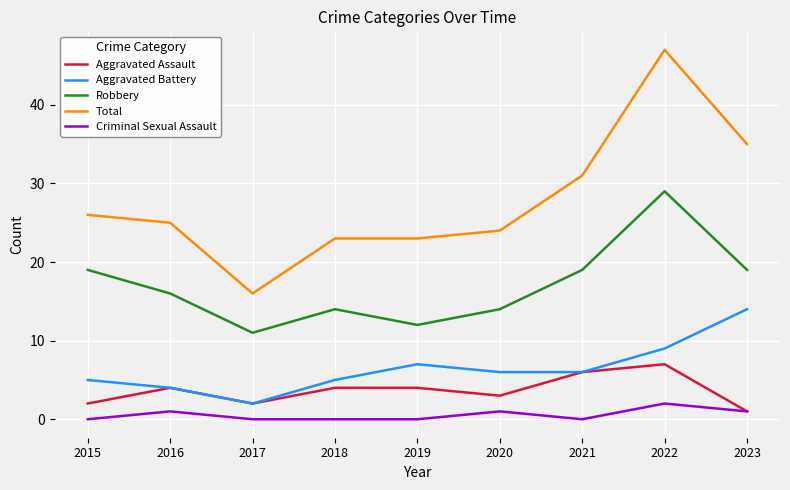

Rank the series at 2018 from lowest to highest value.

Criminal Sexual Assault, Aggravated Assault, Aggravated Battery, Robbery, Total